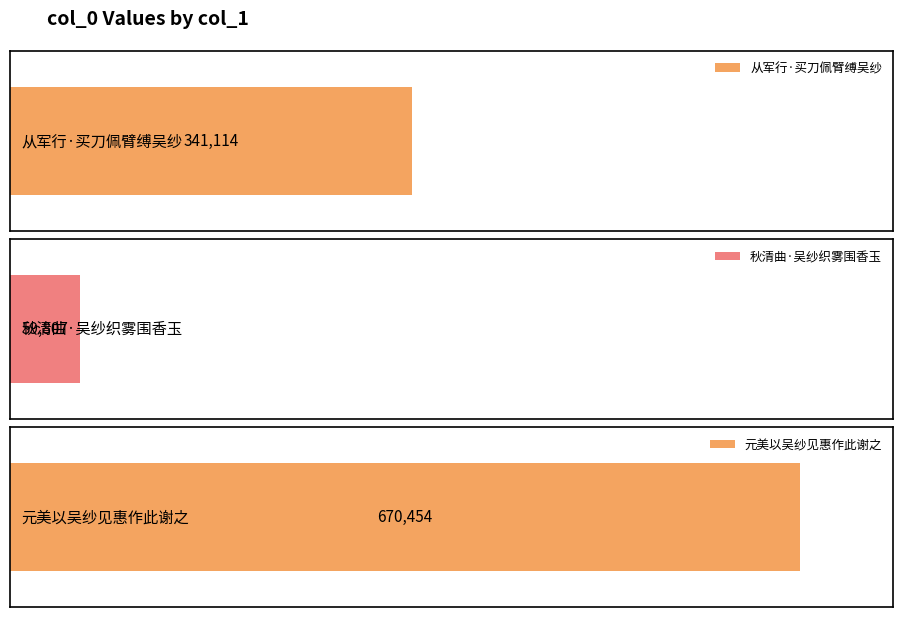

List the labels in order of value, smallest first.

秋清曲·吴纱织雾围香玉, 从军行·买刀佩臂缚吴纱, 元美以吴纱见惠作此谢之